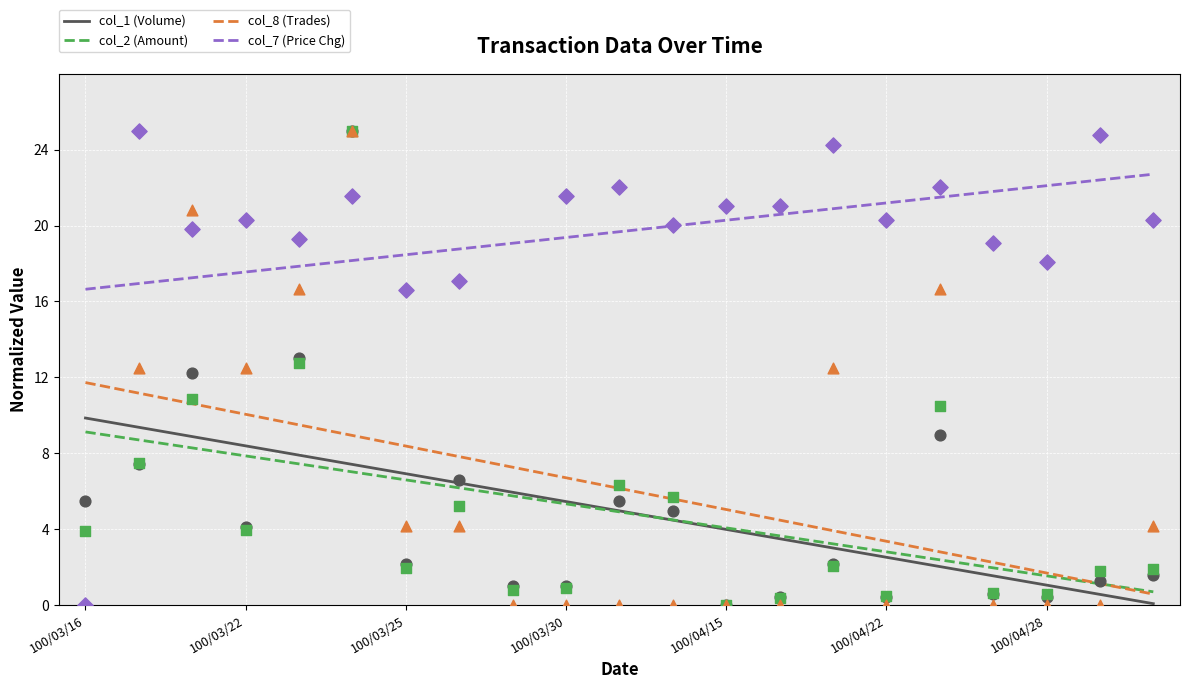

Is the value of col_8 (Trades) at 100/03/30 greater than the value of col_1 (Volume) at 100/03/22?

No